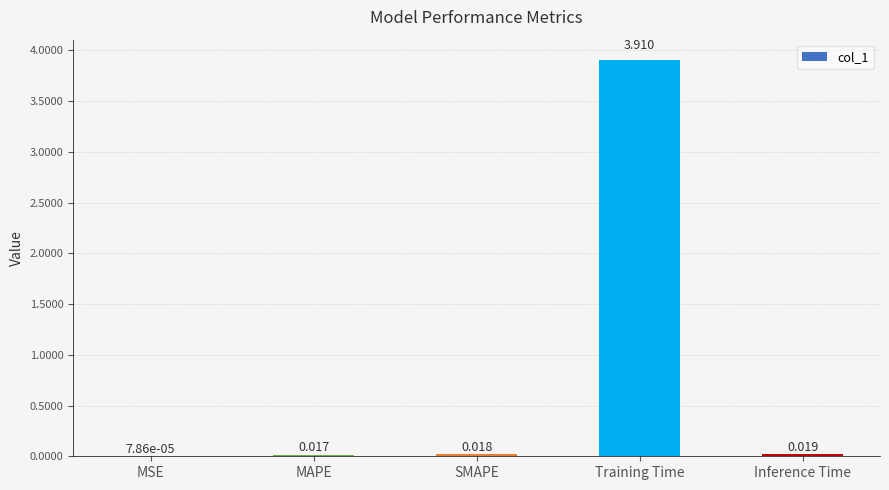

At which category does the chart reach its peak across all series?

Training Time